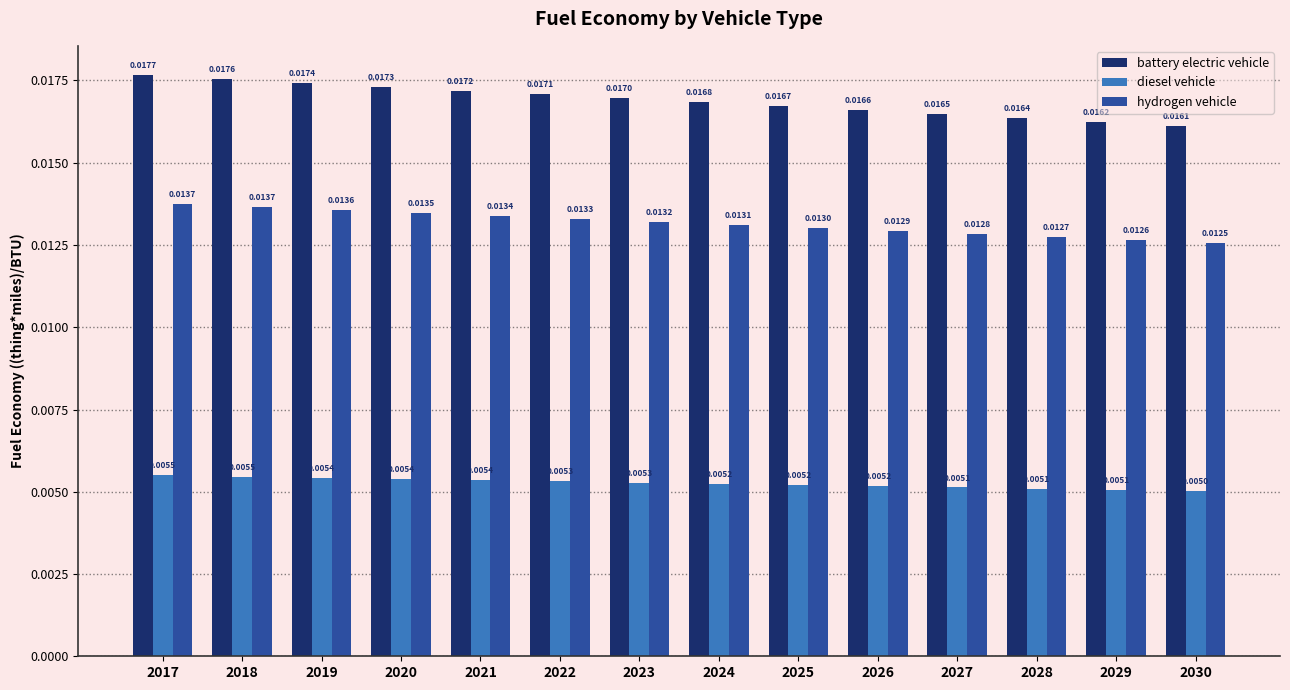

Between 2027 and 2030, which series saw the biggest shift?

battery electric vehicle